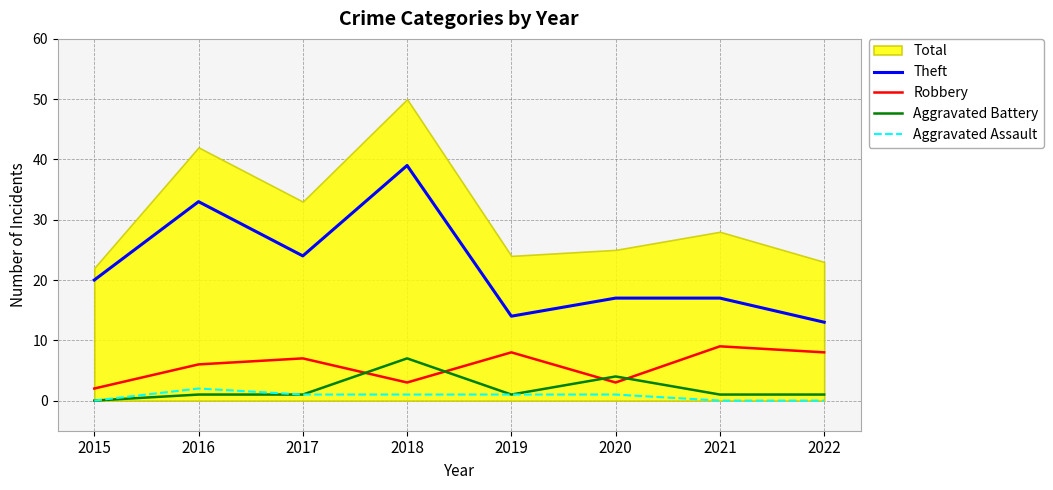

True or false: Aggravated Battery and Theft intersect in this chart.

False